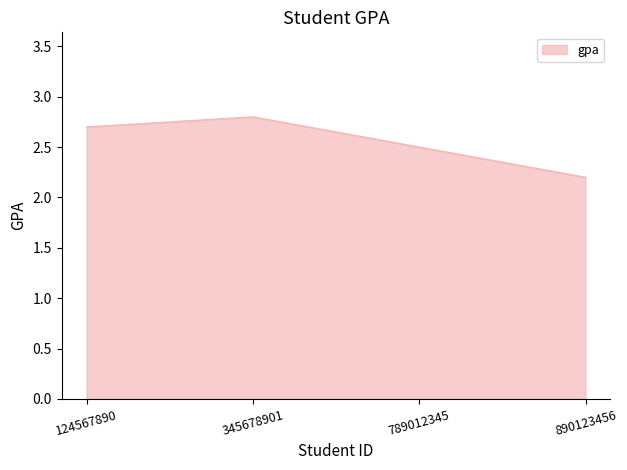

Reading left to right, extract all data points from this chart.

2.7	2.8	2.5	2.2